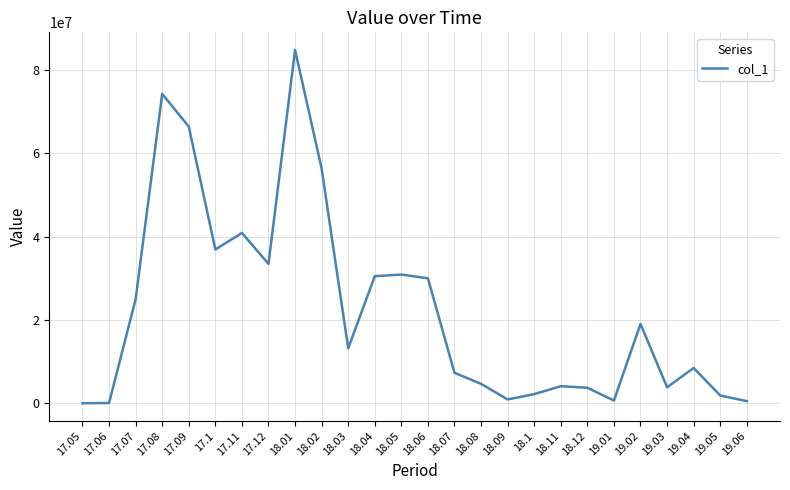

What is the greatest value displayed?

84768496